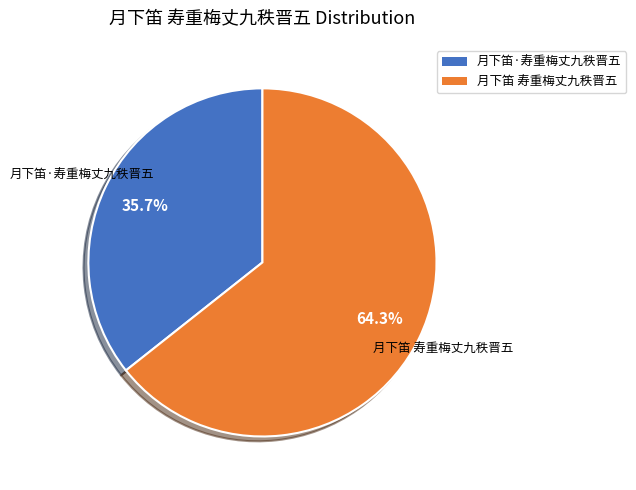

How many segments does this pie chart have?

2